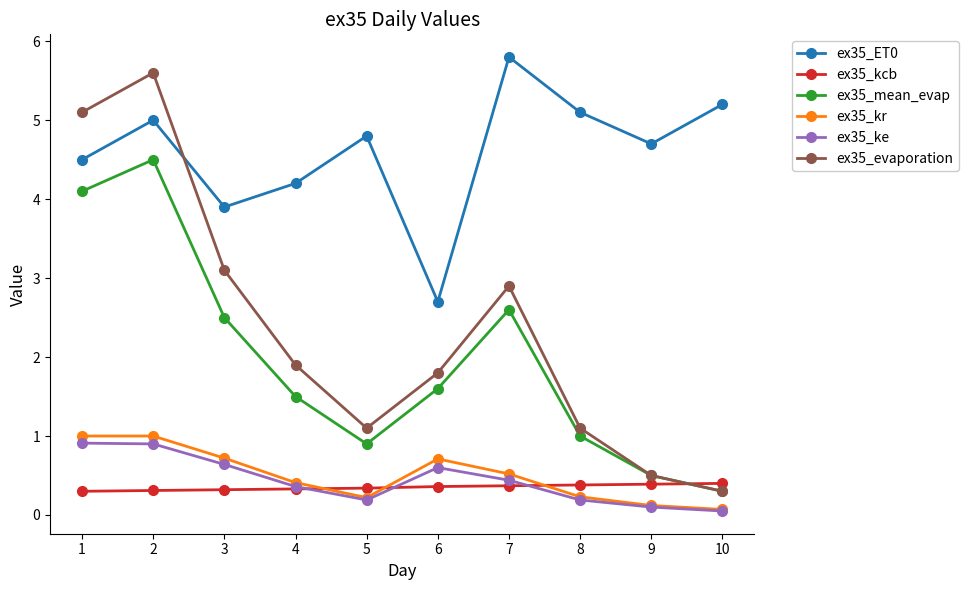

At how many categories does at least one series exceed 0?

10